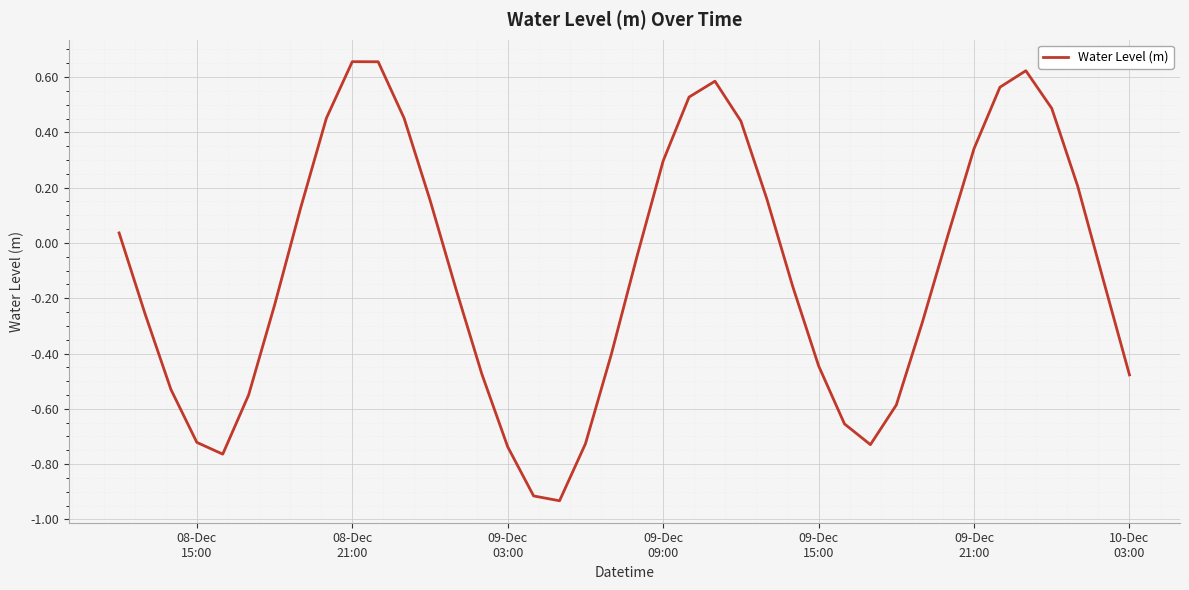

What is the difference between the maximum and minimum values?

1.6